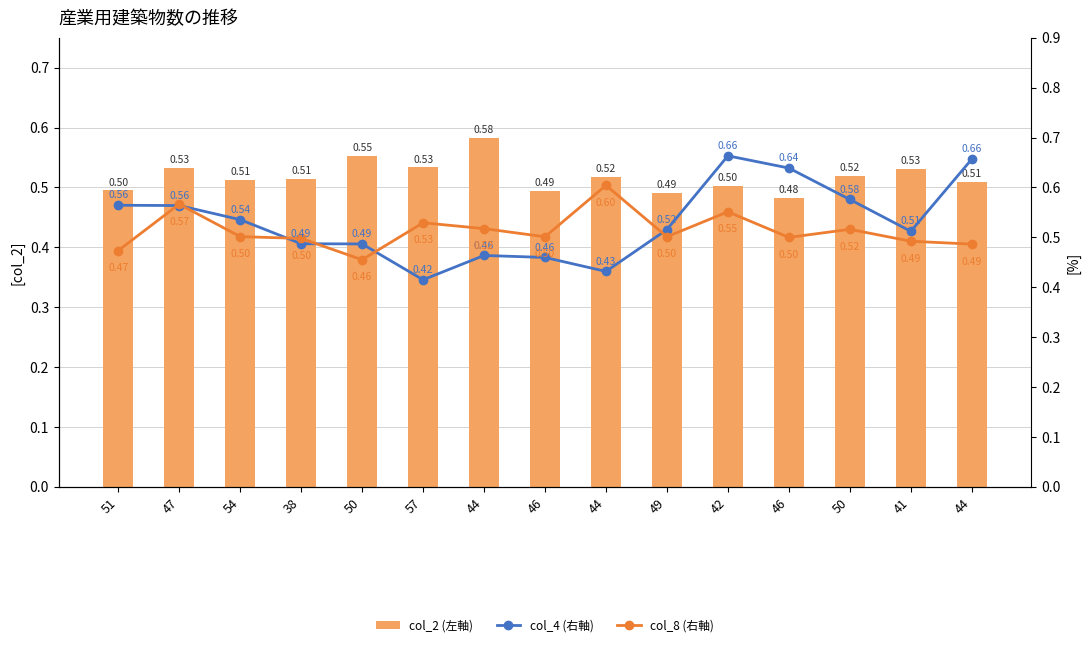

What is the label of the 8th bar from the left?

46